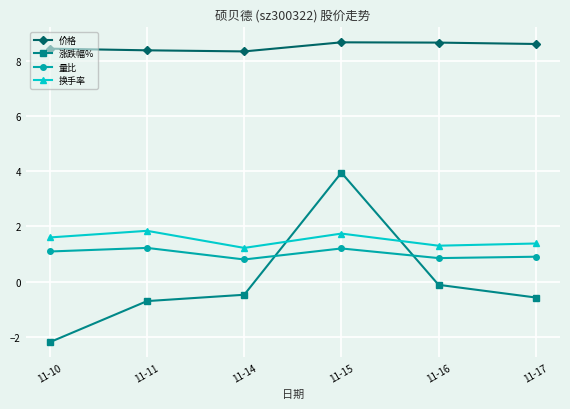

What is the sum of all 价格 values?

51.2